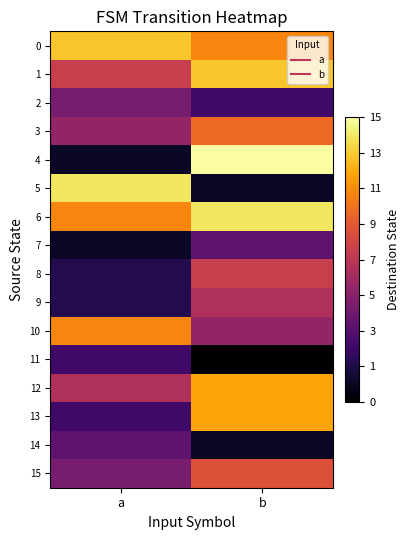

At how many categories does at least one series exceed 12?

2